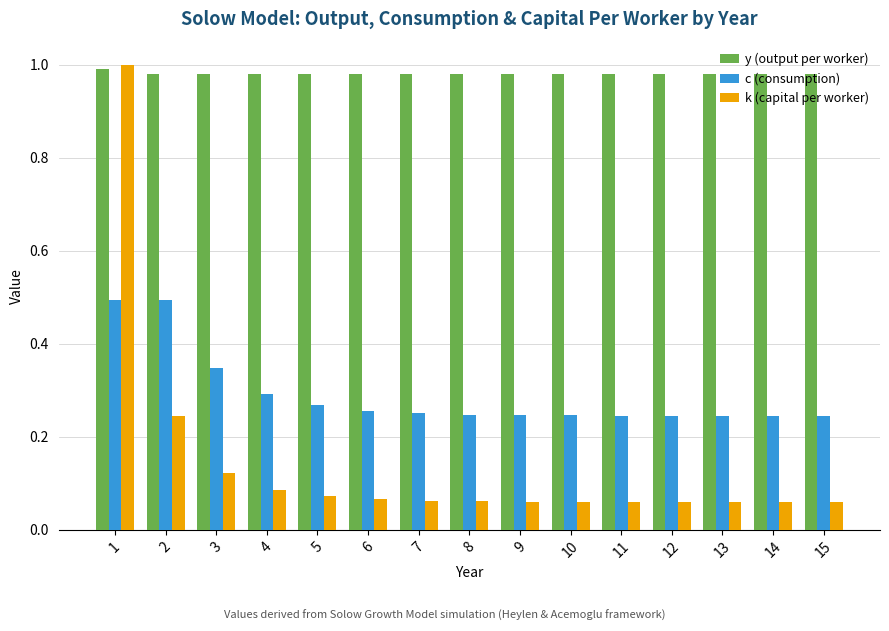

True or false: k (capital per worker) has a value of 0.0 at 14.

False